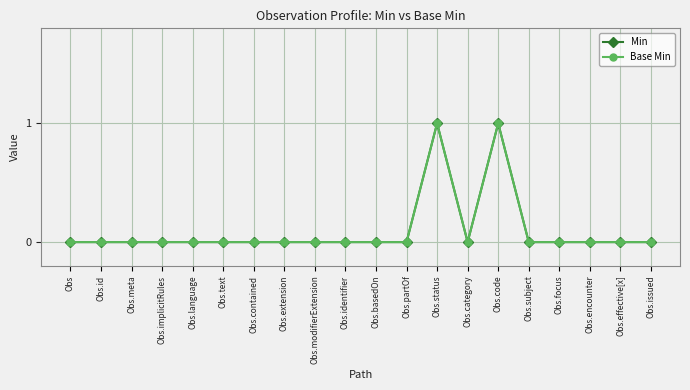

Does the chart have visible grid lines?

Yes